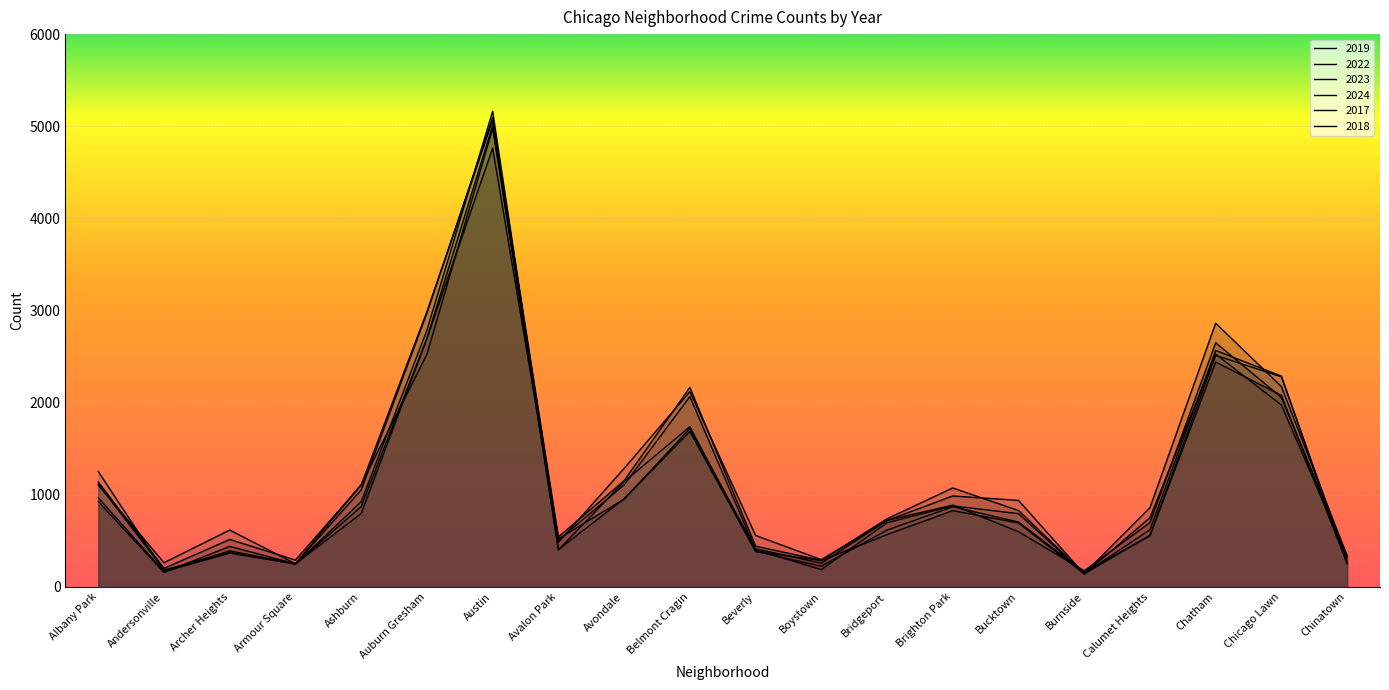

At which category does the chart reach its minimum across all series?

Burnside